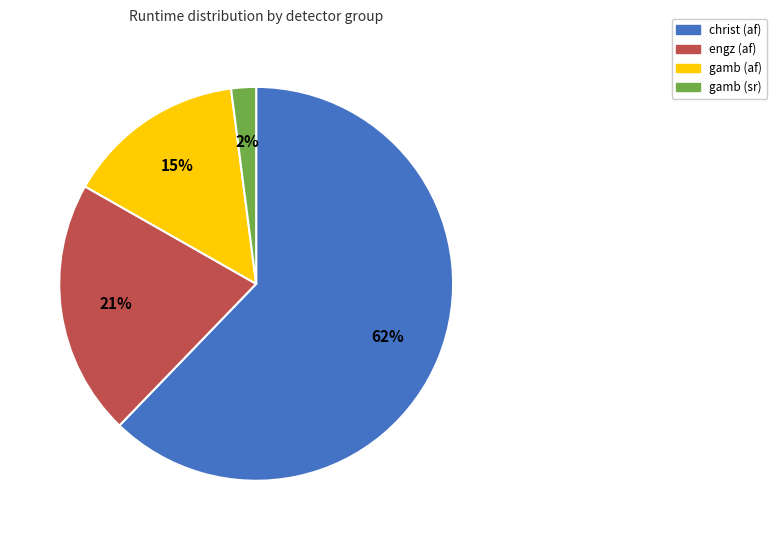

Is it true that gamb (sr) is 2% of the pie?

True